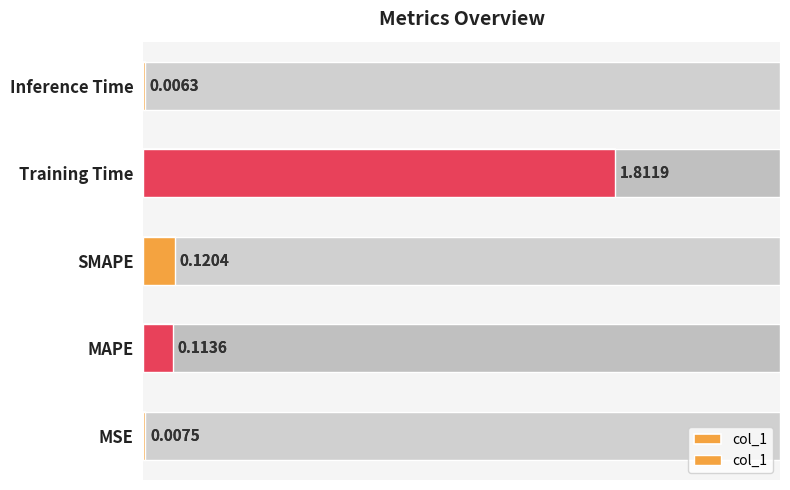

What is the difference between the second highest and second lowest values?

0.1